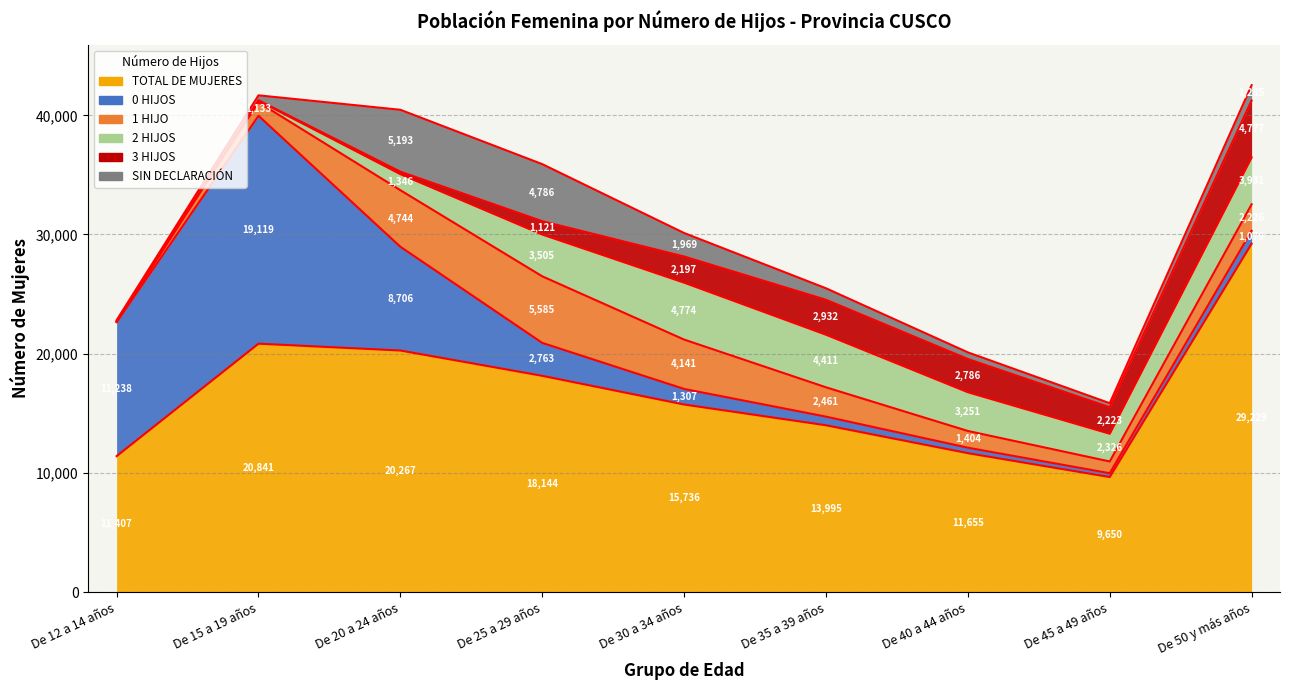

What is the difference between the maximum and second lowest values in the 3 HIJOS series?

4744